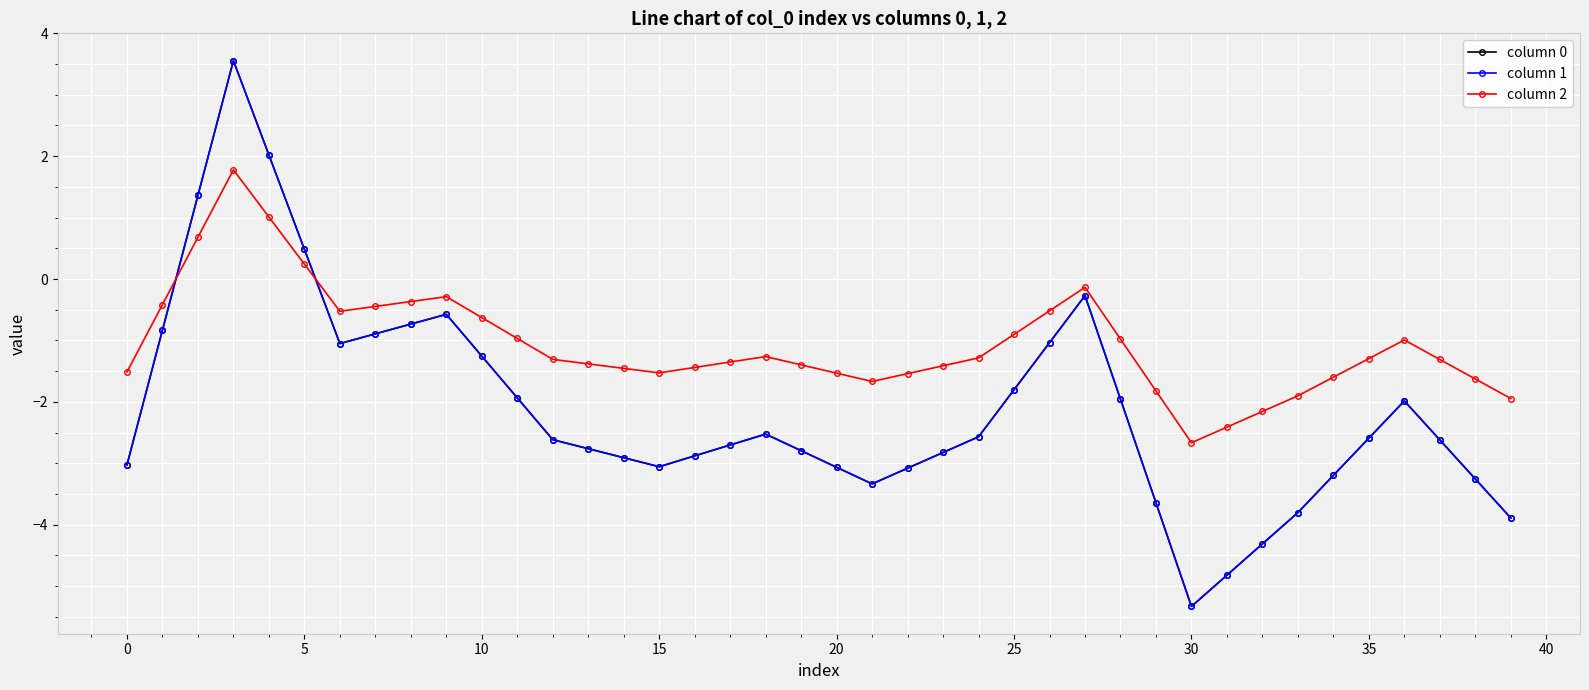

Does the chart have visible grid lines?

Yes